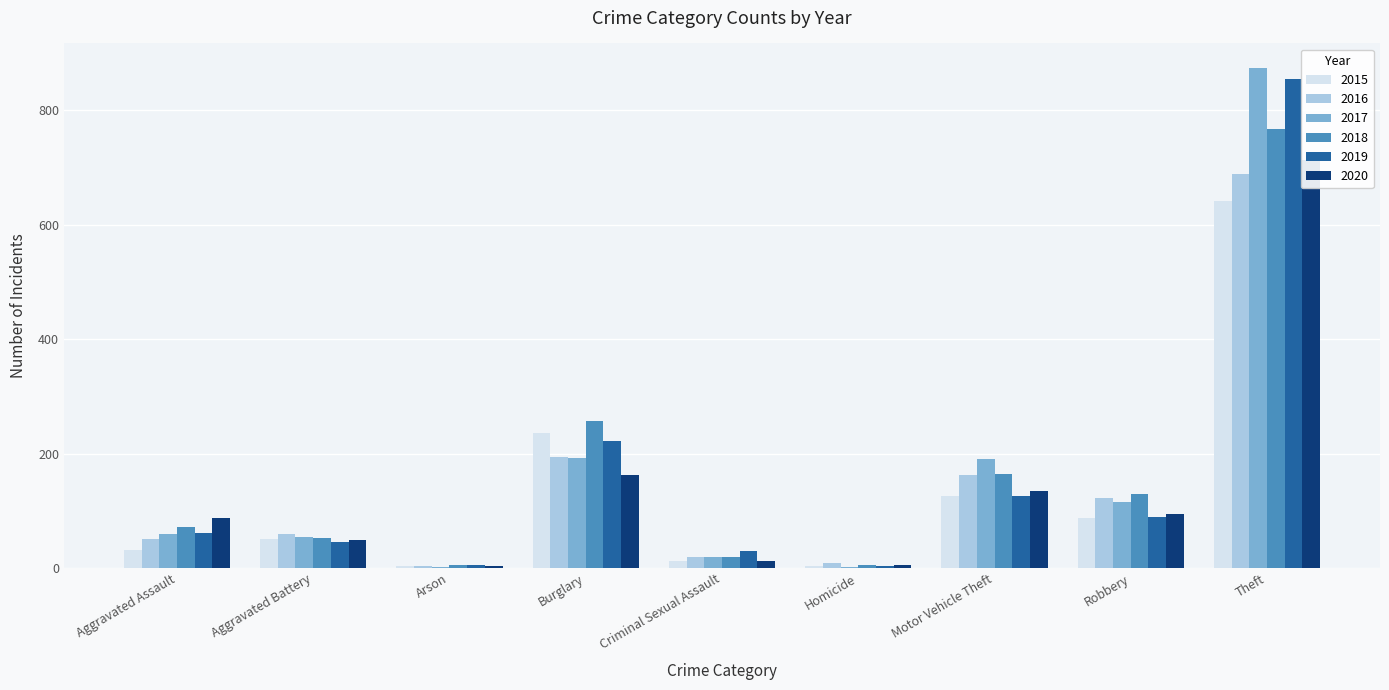

How many data points in 2019 are less than 61?

4